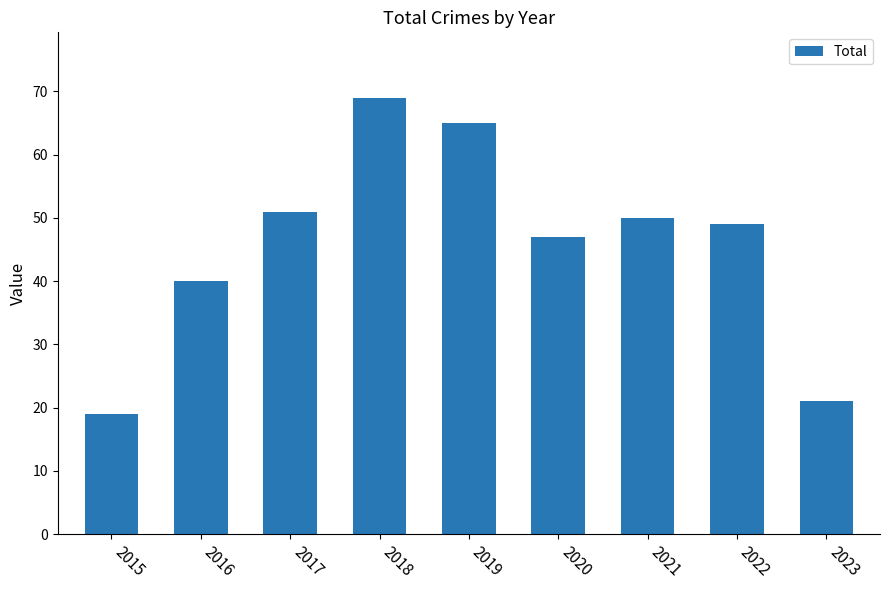

What is the sum of the values at 2016 and 2021?

90